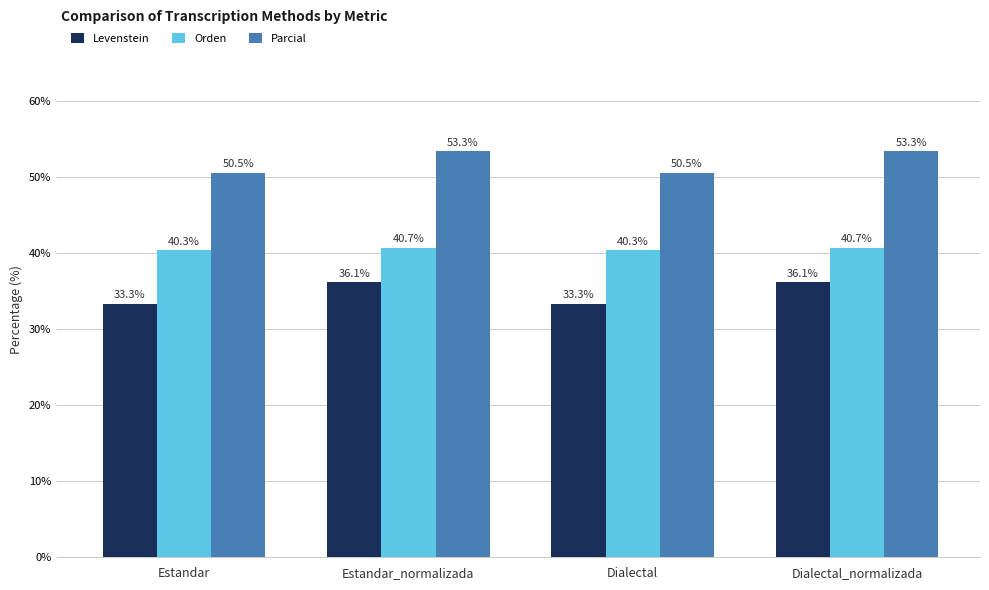

Reading left to right, what are all the values shown in this chart?

Levenstein: 33.3	36.1	33.3	36.1
Orden: 40.3	40.7	40.3	40.7
Parcial: 50.5	53.3	50.5	53.3